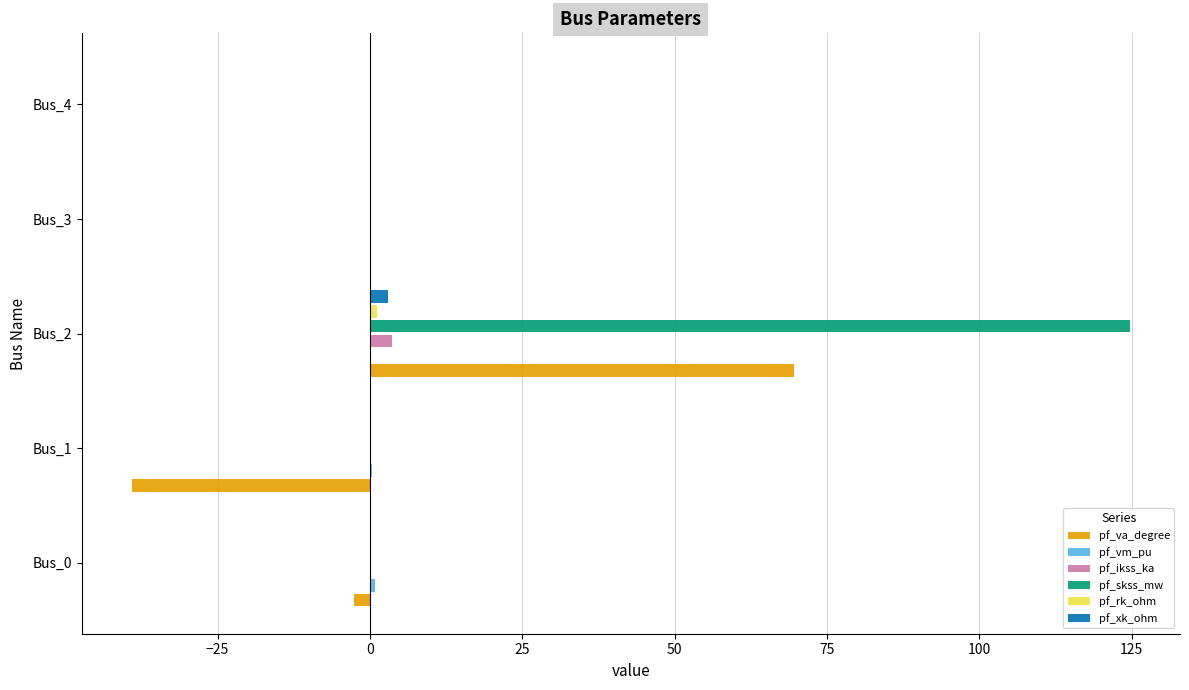

Which series has the largest range (max minus min)?

pf_skss_mw